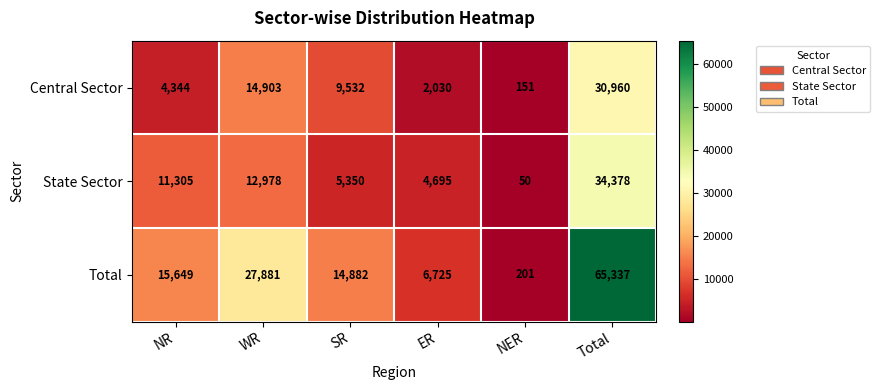

What is the difference between the highest and lowest values at ER?

4695